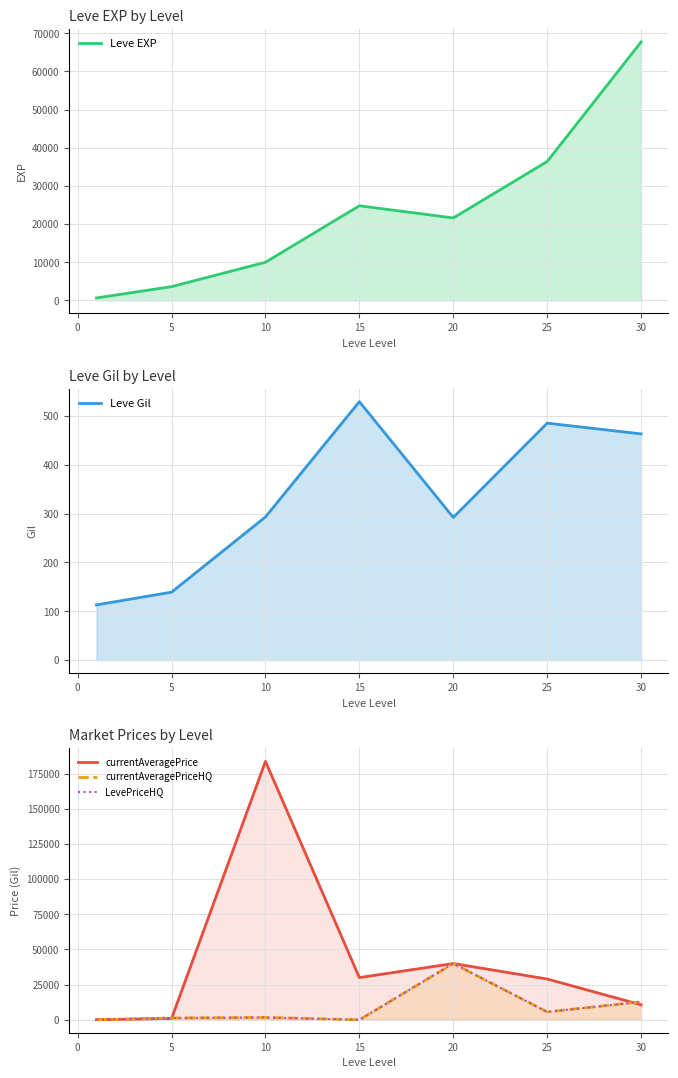

Reading right to left, extract all data points from this chart.

Leve EXP: 67730.0	36390.0	21600.0	24790.0	9990.0	3600.0	630.0
Leve Gil: 463.0	485.0	292.0	529.0	293.0	139.0	113.0
currentAveragePrice: 10650.0	28990.0	40000.0	30000.0	183710.4	921.1	60.8
currentAveragePriceHQ: 12783.3	5588.7	40000.0	0.0	1675.0	1275.8	69.9
LevePriceHQ: 12783.3	5588.7	40000.0	0.0	1675.0	1275.8	69.9